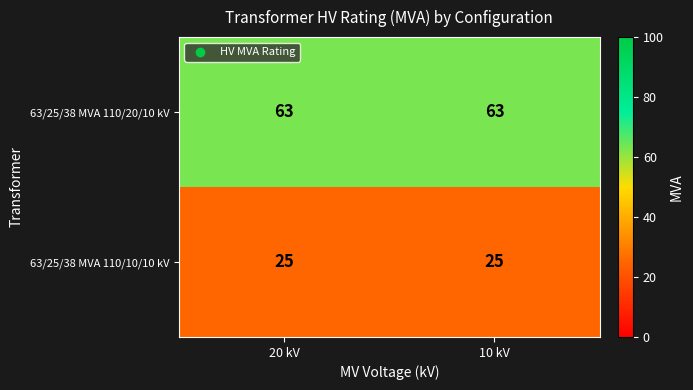

Reading right to left, extract all data points from this chart.

63/25/38 MVA 110/20/10 kV: 63	63
63/25/38 MVA 110/10/10 kV: 25	25